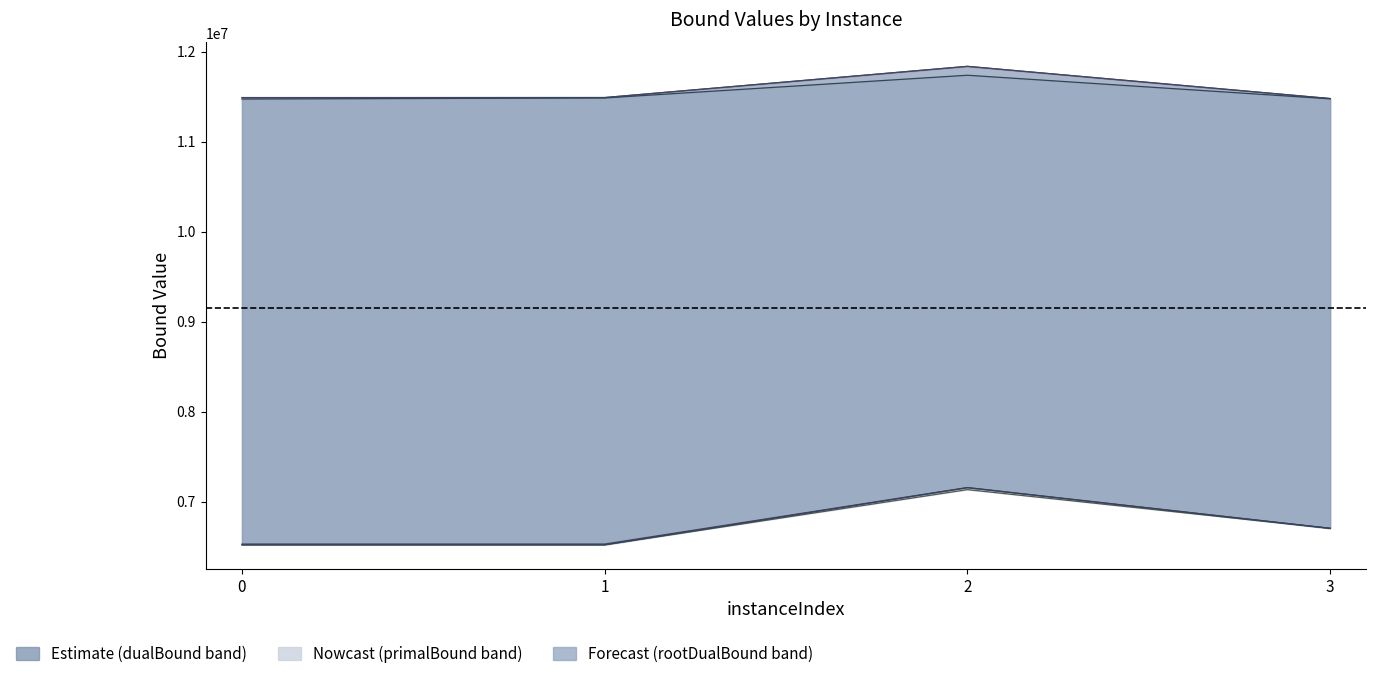

Reading left to right, what are all the values shown in this chart?

lpBound: 0=6519541.9	1=6519551.9	2=7133031.4	3=6703041.9
primalBound: 0=11490666.7	1=11490676.7	2=11837452.0	3=11480256.7
disjunctiveDualBound: 0=6528425.8	1=6528435.8	2=7156607.8	3=6703393.0
dualBound: 0=11489554.0	1=11490588.7	2=11837452.0	3=11479136.7
rootDualBound: 0=11474312.2	1=11486166.7	2=11738698.0	3=11476517.6
lpBoundPostVpc: 0=6519541.9	1=6519551.9	2=7154565.5	3=6703041.9